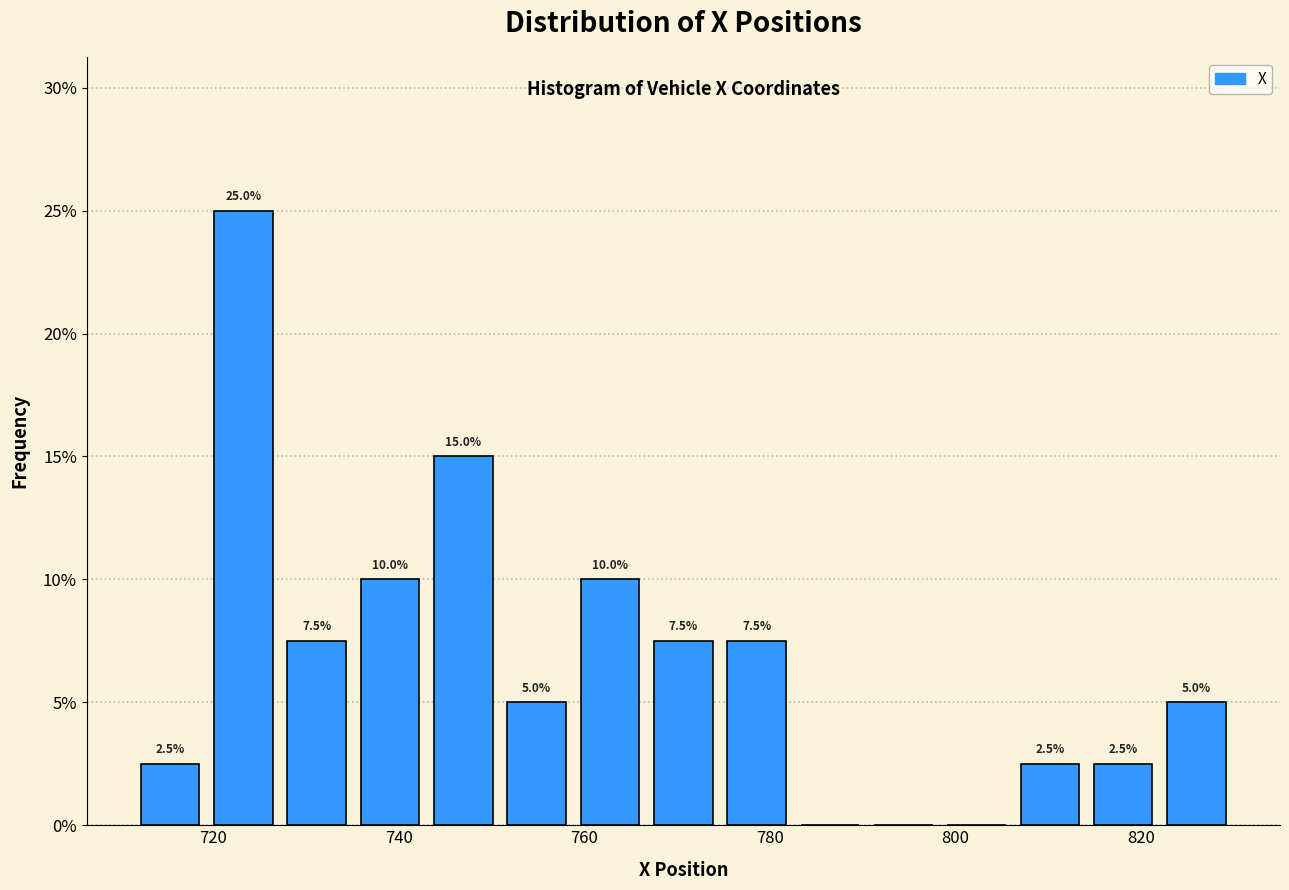

Read against the x-axis, roughly where is the centre of the tallest bar?

724